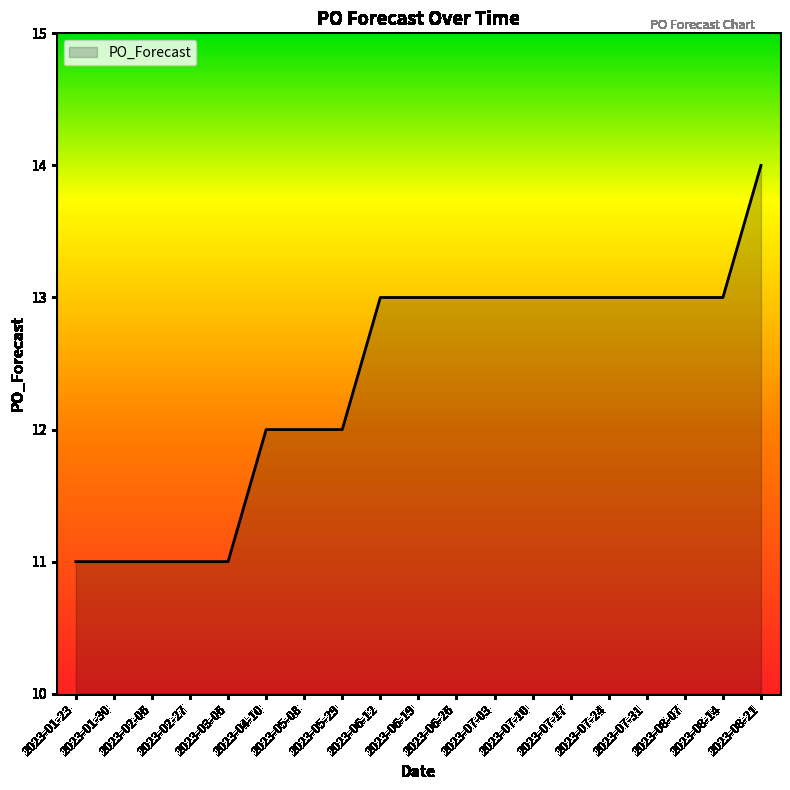

Reading left to right, what are all the values shown in this chart?

11	11	11	11	11	12	12	12	13	13	13	13	13	13	13	13	13	13	14